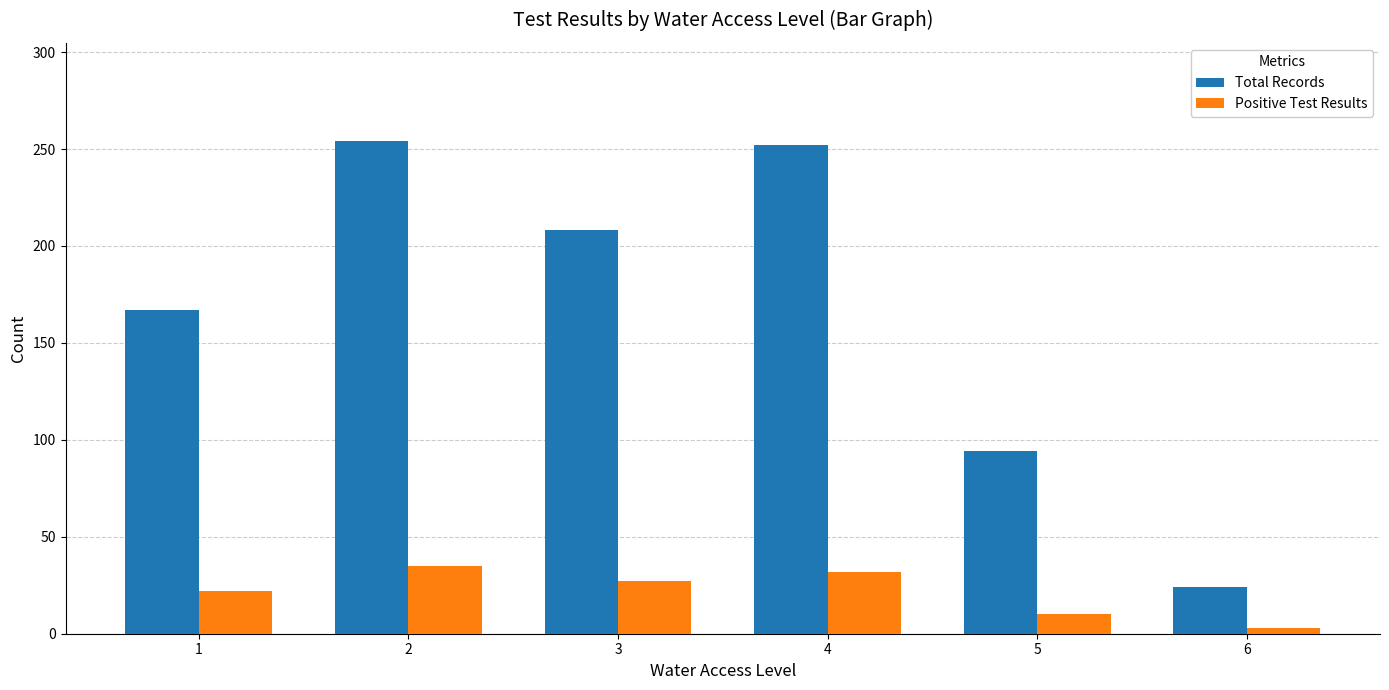

Reading left to right, transcribe all the data shown in this chart.

Total Records: 1=167	2=254	3=208	4=252	5=94	6=24
Positive Test Results: 1=22	2=35	3=27	4=32	5=10	6=3